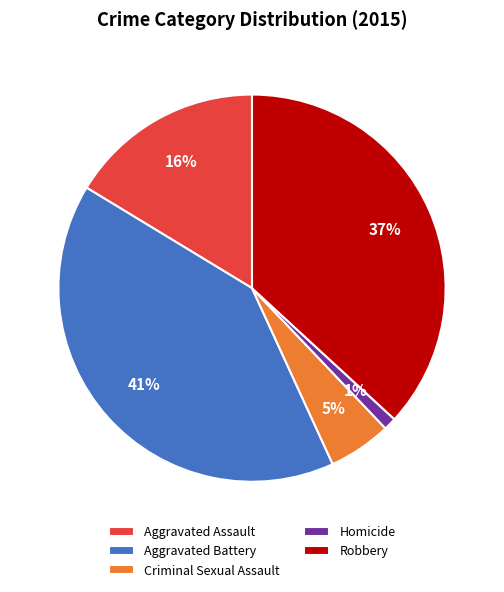

Is there any slice that represents more than half of the pie?

No